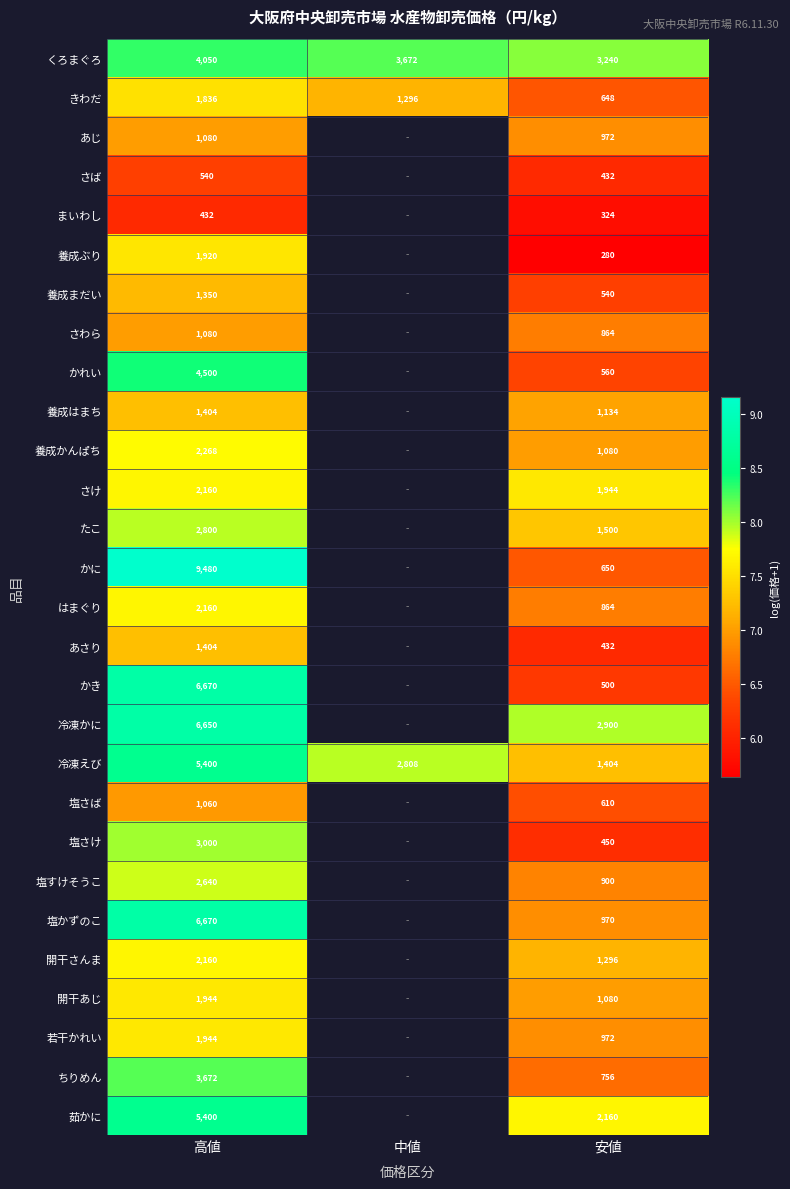

Which series changed the most between 高値 and 安値?

かに